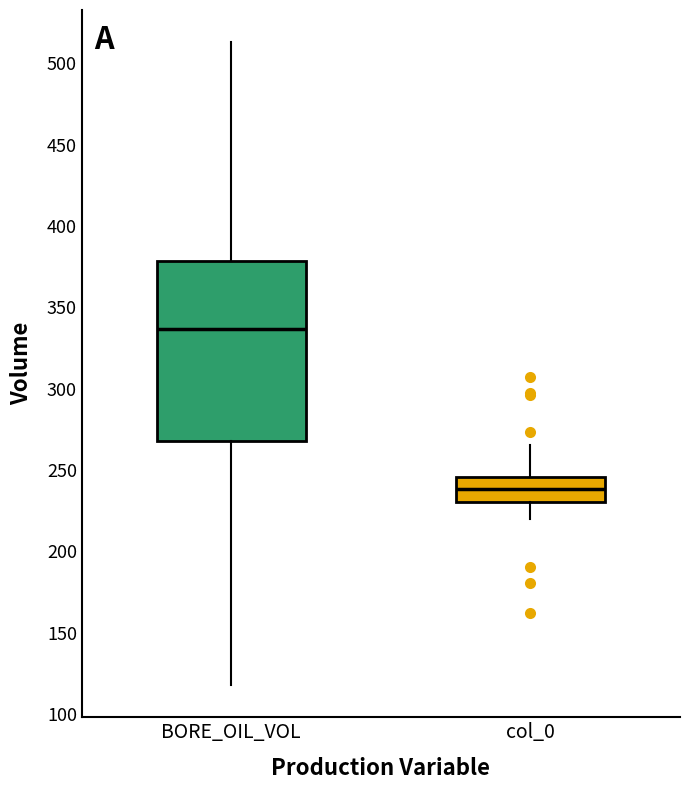

Which box is the tallest, from its lower edge to its upper edge?

BORE_OIL_VOL